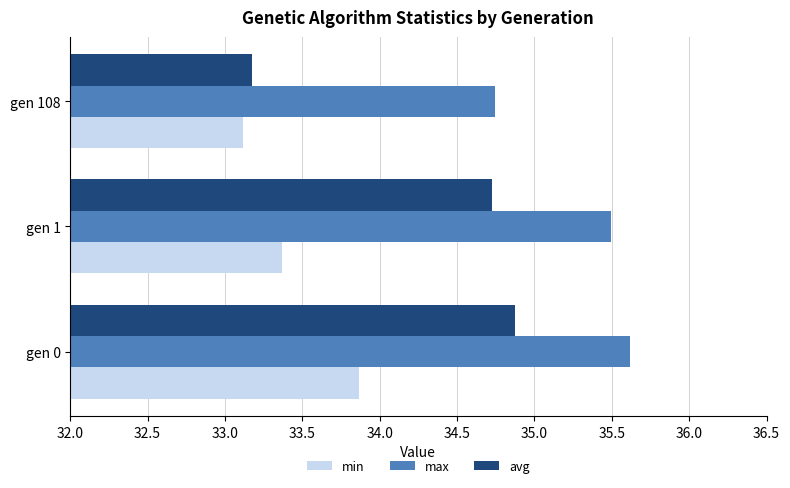

At how many categories does at least one series exceed 33?

3